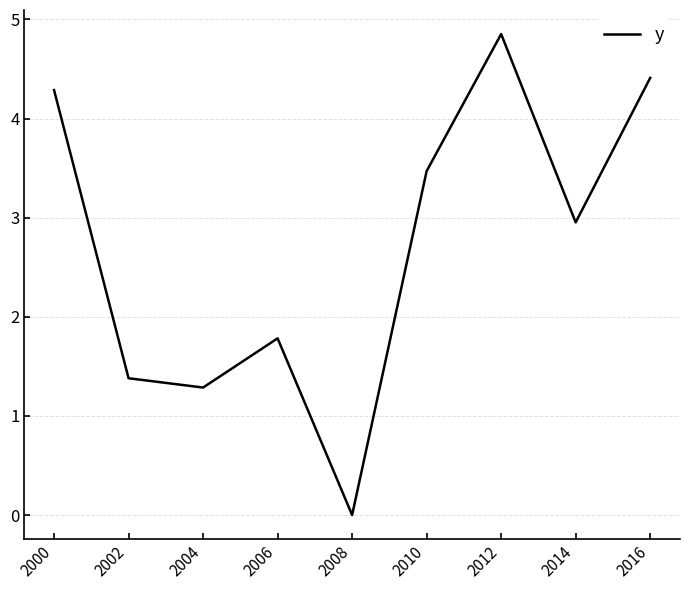

Reading left to right, list all the values displayed in this chart.

4.3	1.4	1.3	1.8	0.0	3.5	4.9	3.0	4.4